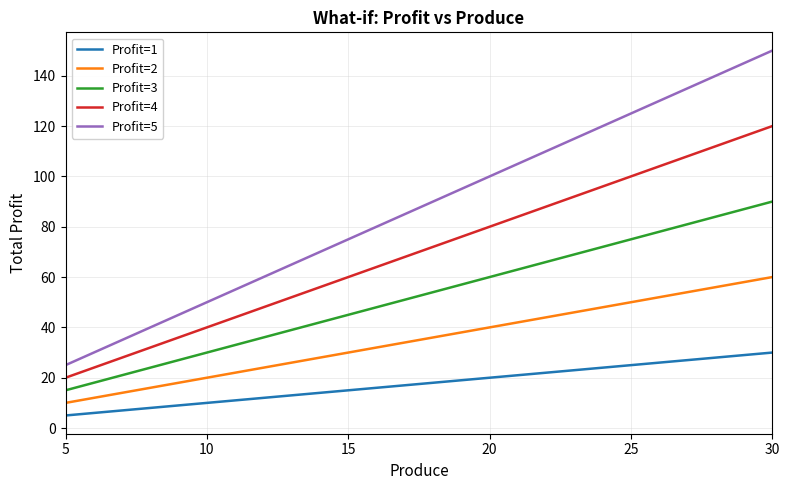

Which series changed the most between 20 and 30?

Profit=5